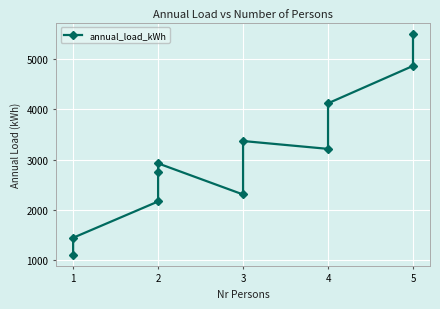

Which has a higher value, 2 or 2?

2